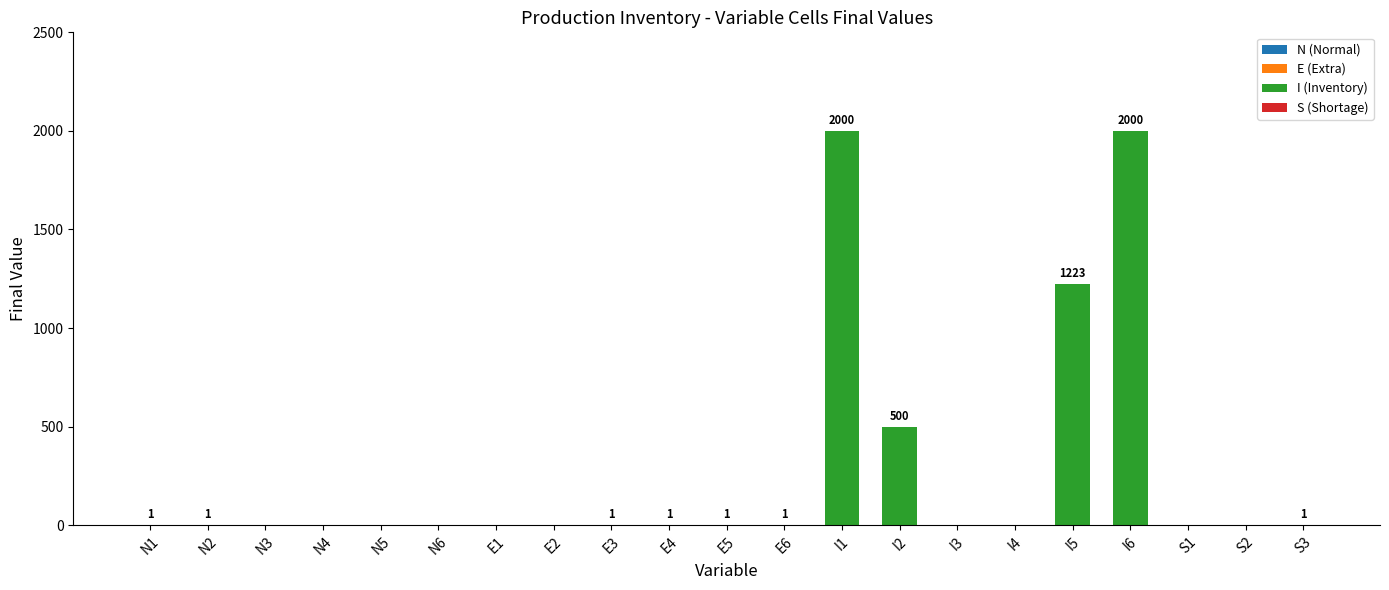

What is the greatest value displayed?

2000